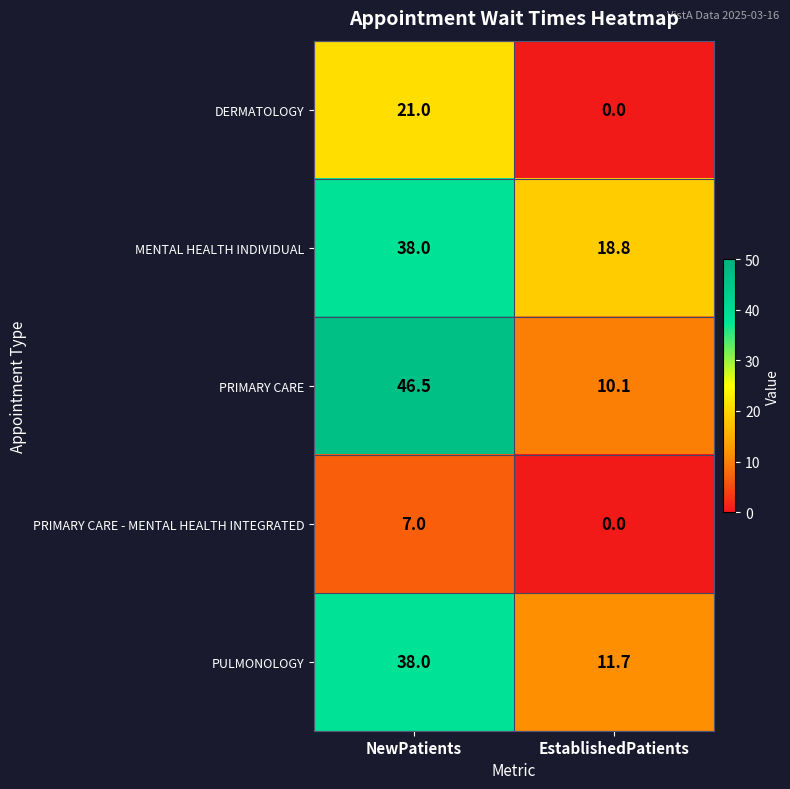

What is the difference between the highest and lowest values at EstablishedPatients?

18.8